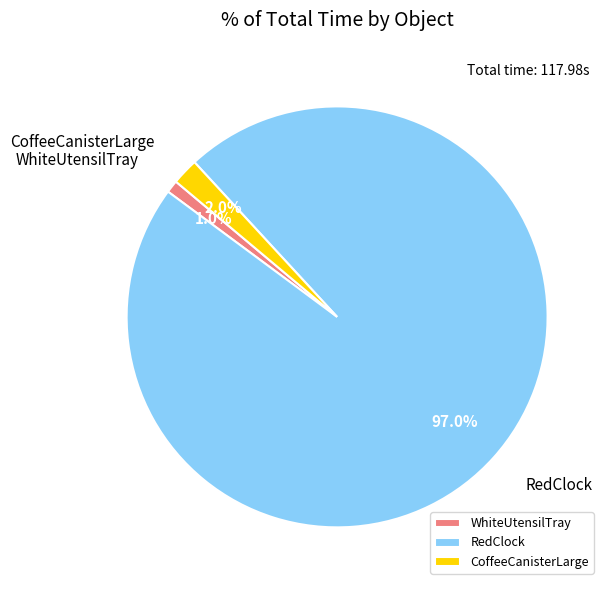

Rank the categories by value from highest to lowest.

RedClock, CoffeeCanisterLarge, WhiteUtensilTray